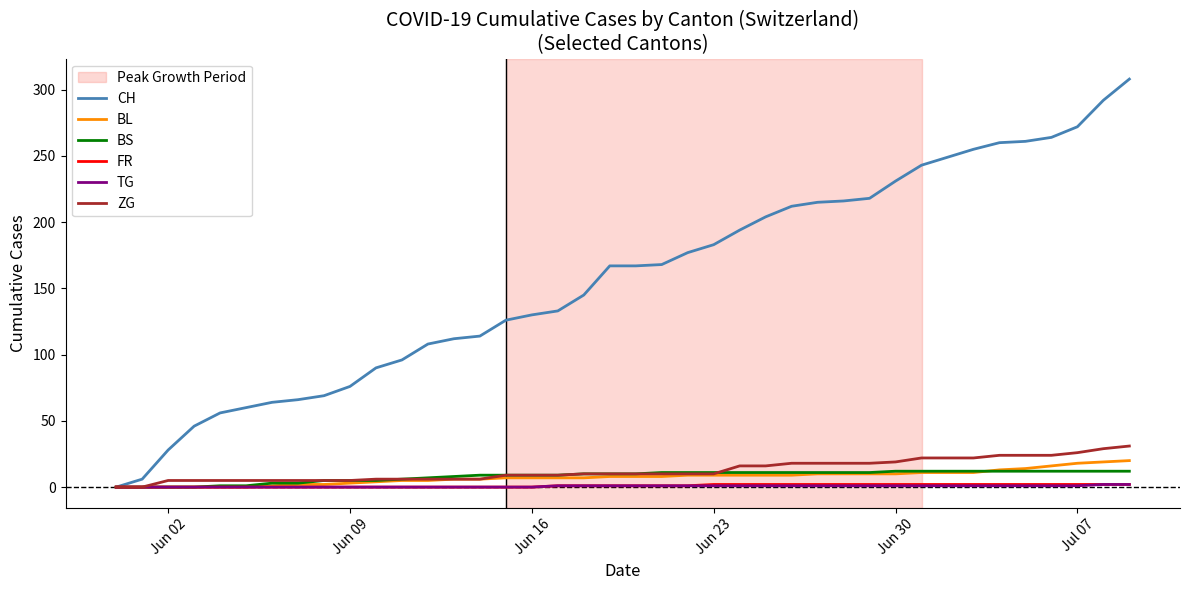

Which series has the widest spread of values?

CH